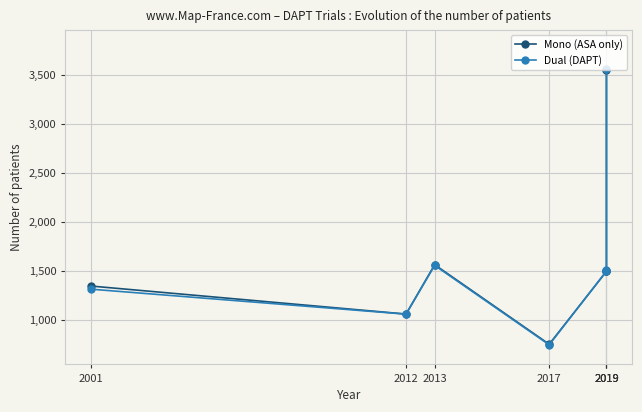

Reading left to right, extract all data points from this chart.

Mono (ASA only): 1345	1059	1563	751	1495	1500	3555
Dual (DAPT): 1313	1058	1556	745	1498	1509	3564